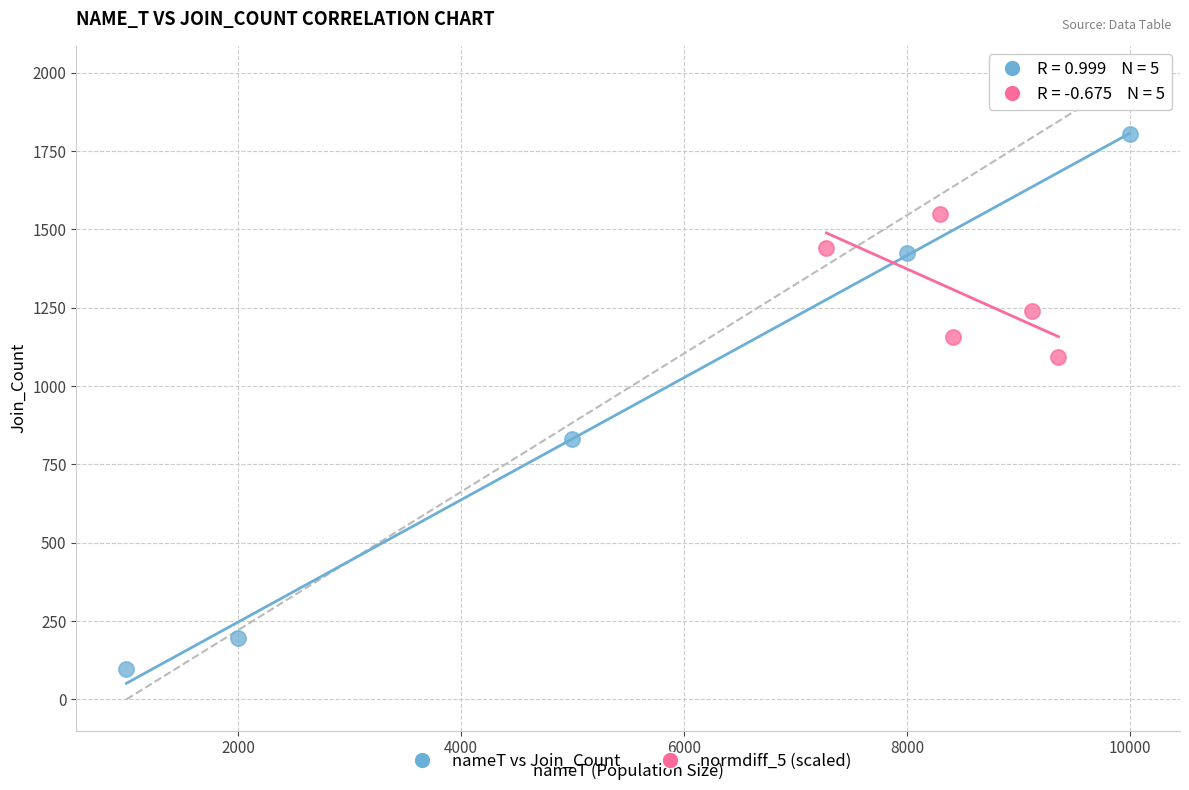

Which series reaches the minimum Y coordinate?

nameT vs Join_Count